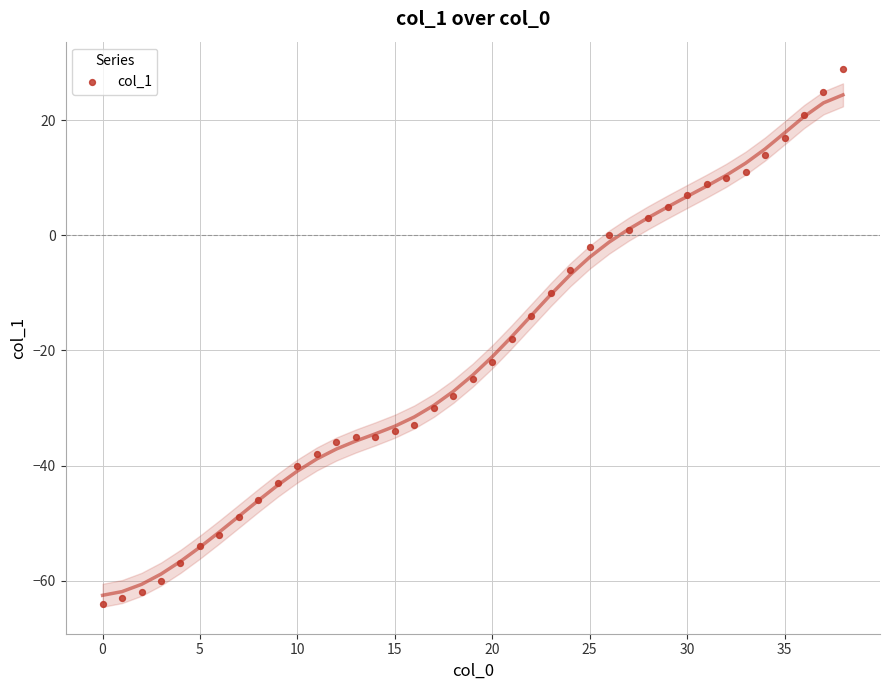

What is the range of Y values (max minus min)?

93